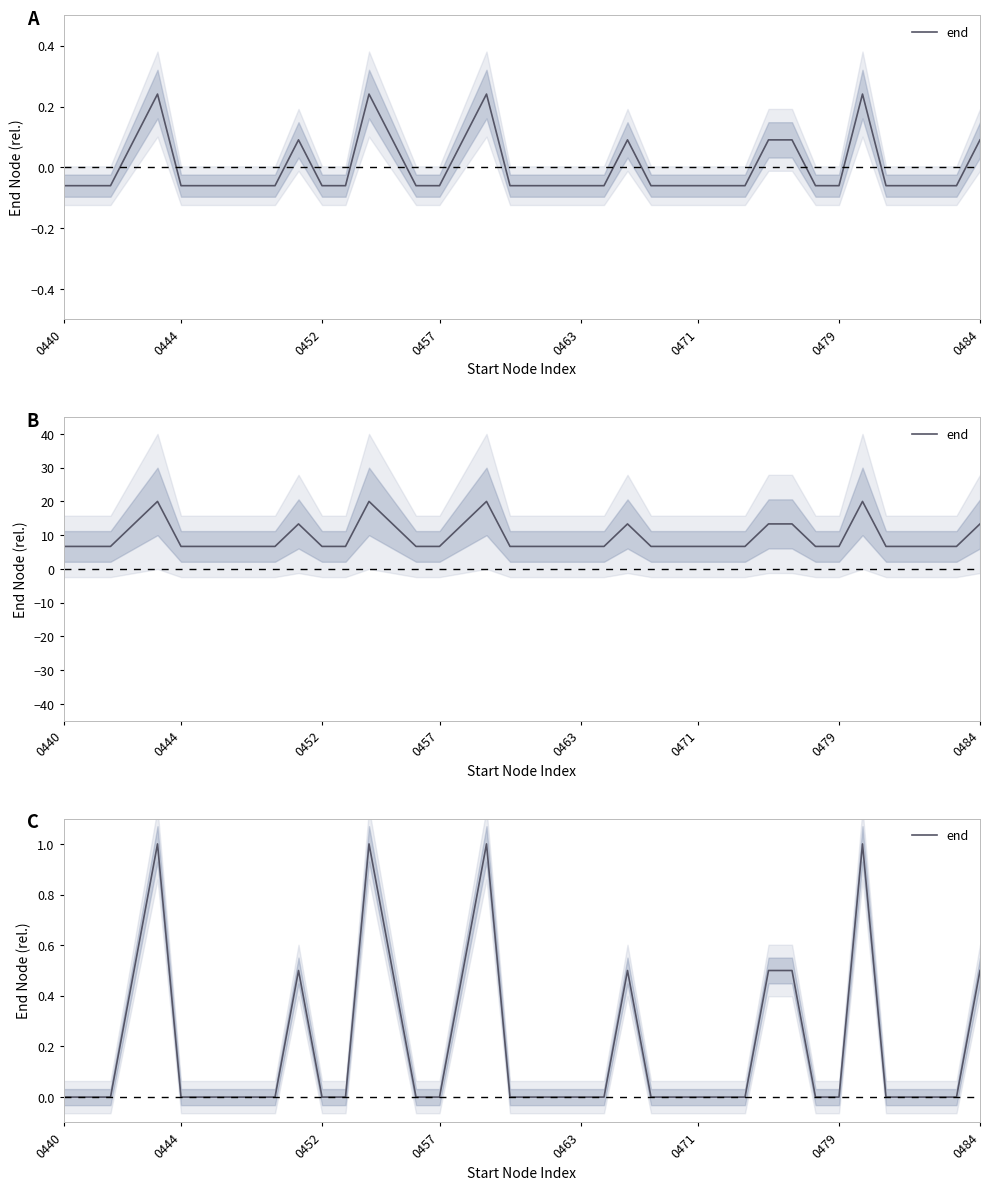

What is the change in value from 13 to 21?

-1.0